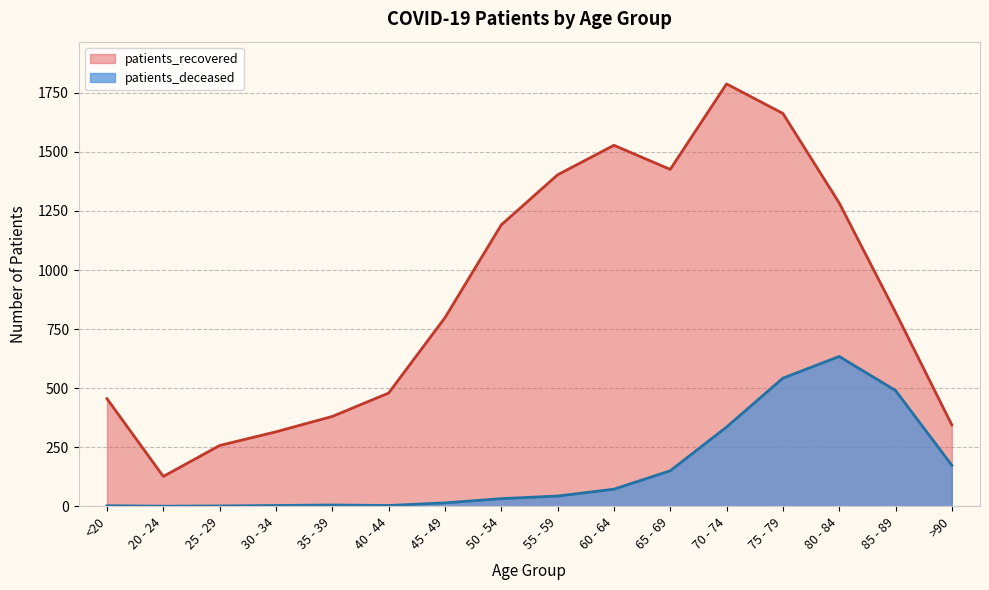

True or false: patients_recovered and patients_deceased cross at least once.

False